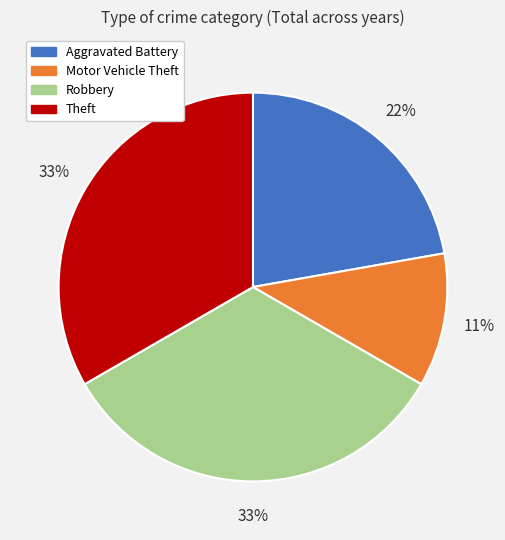

To the nearest percent, what is the average slice percentage?

25%